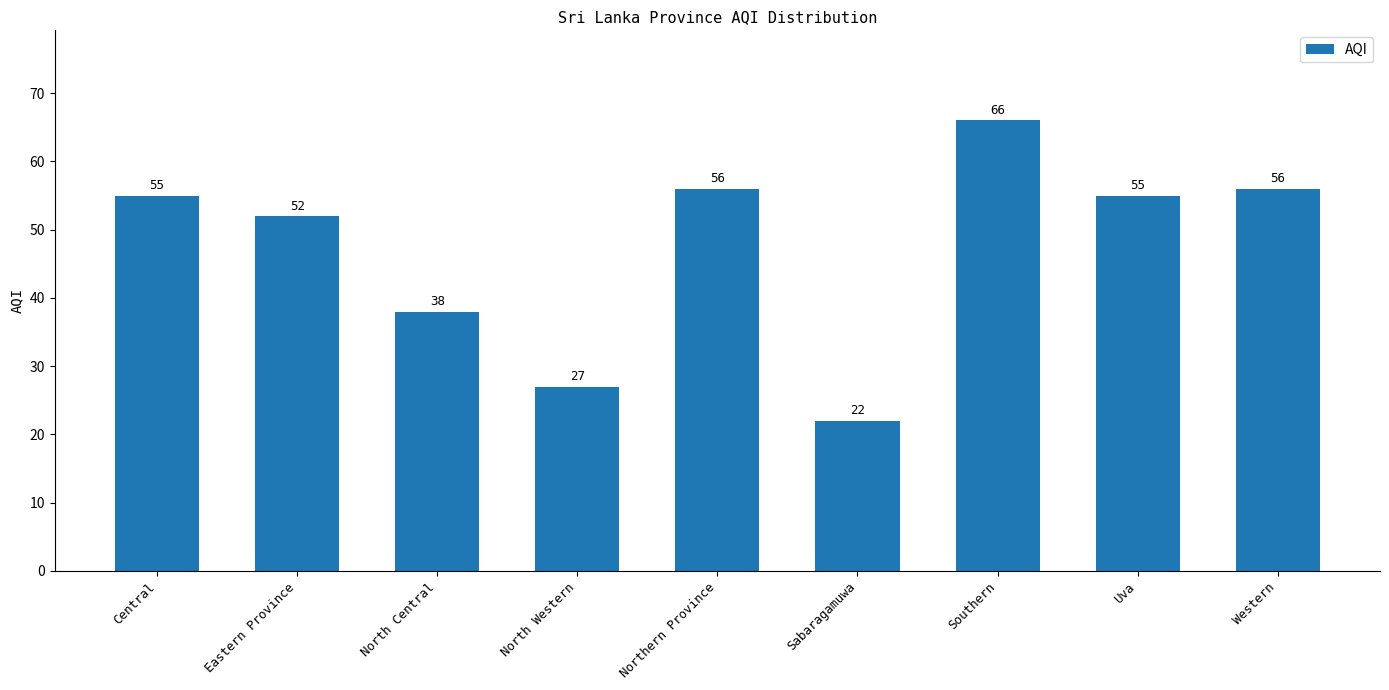

Does the chart contain stacked bars?

No